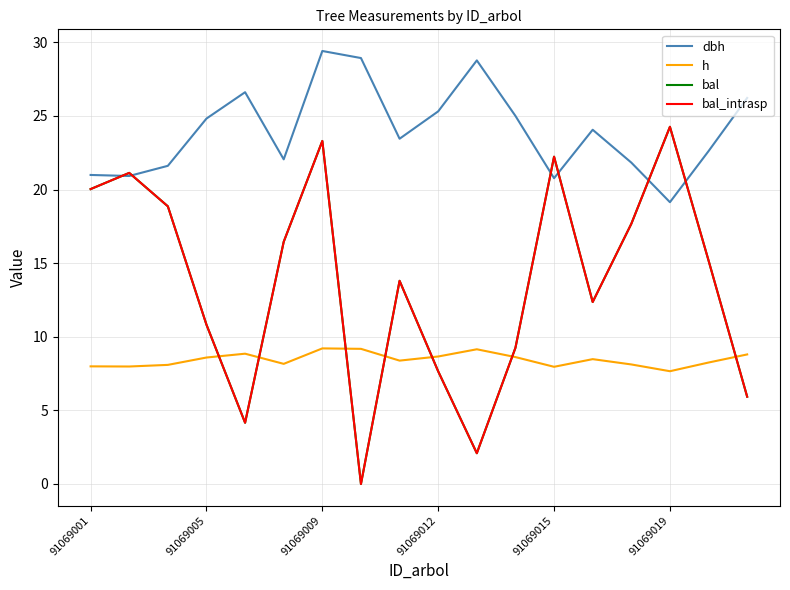

Does the chart have visible grid lines?

Yes